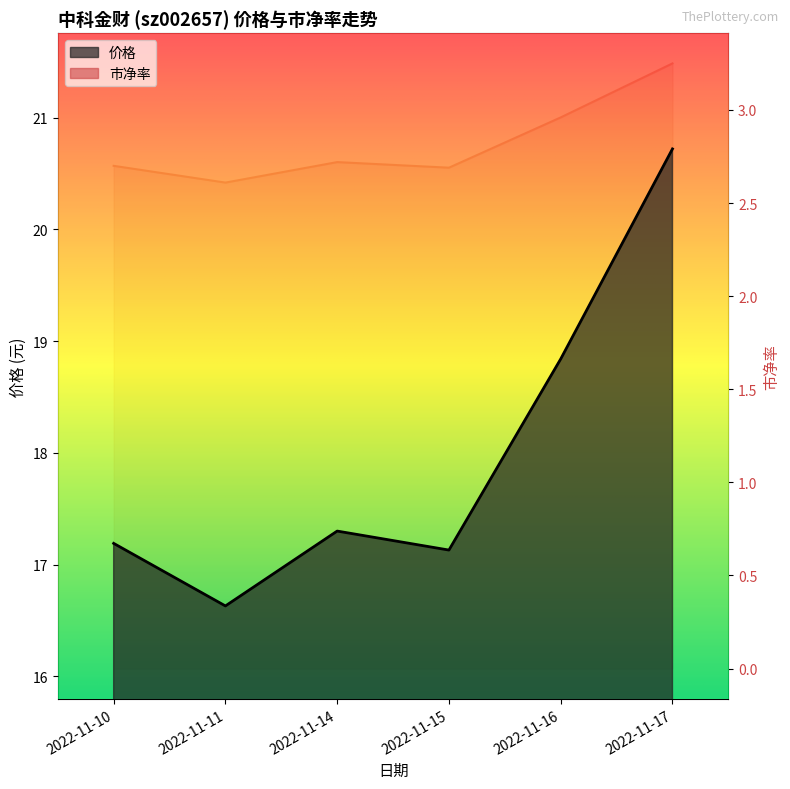

Rank the series by their maximum value, from highest to lowest.

价格, 市净率